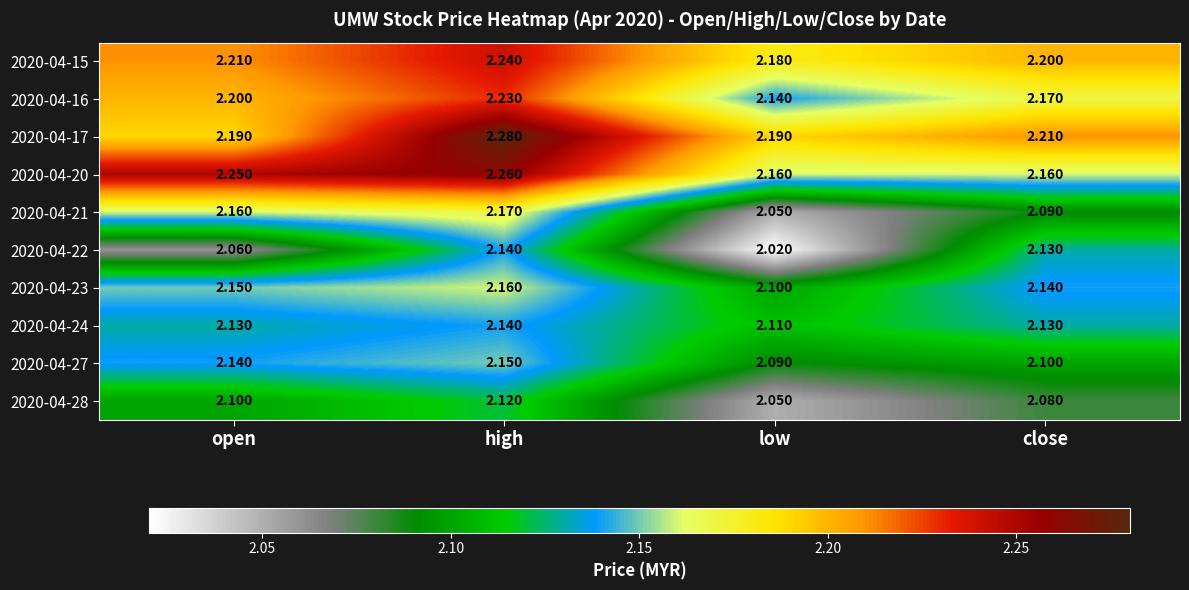

Where is 2020-04-23 nearest to the value 2?

low